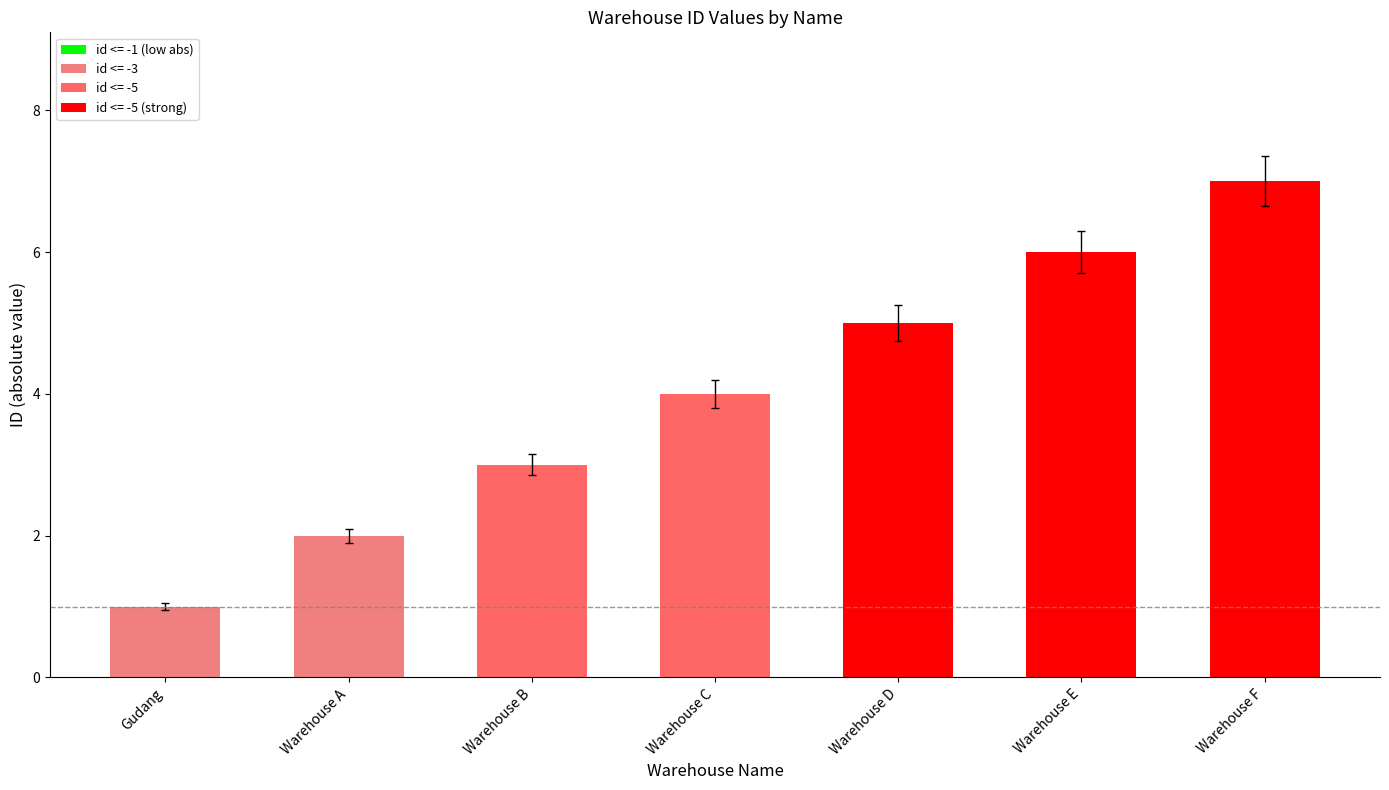

Does the chart contain any negative values?

No